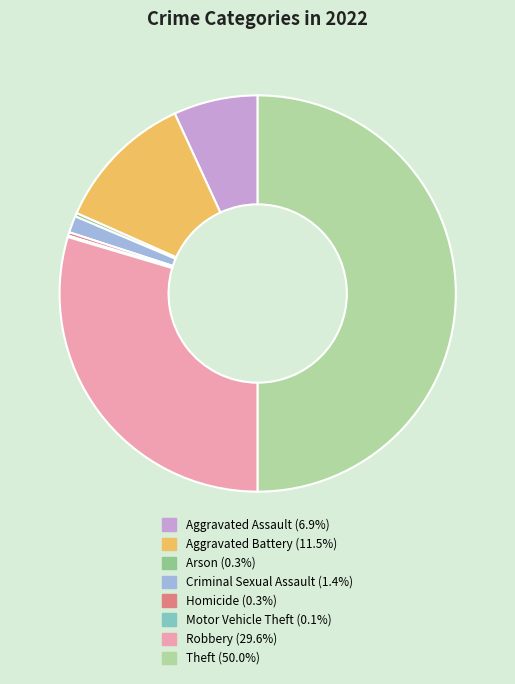

What percentage is the Aggravated Assault slice, to the nearest percent?

7%